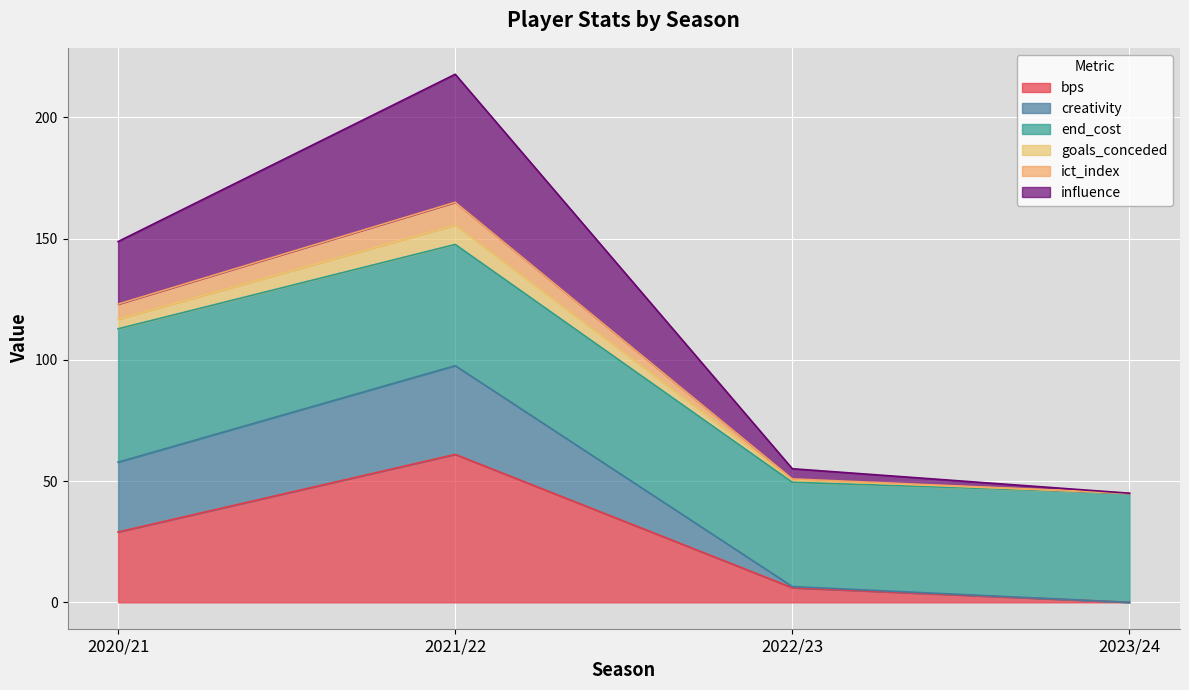

At which label does creativity reach its minimum?

2023/24